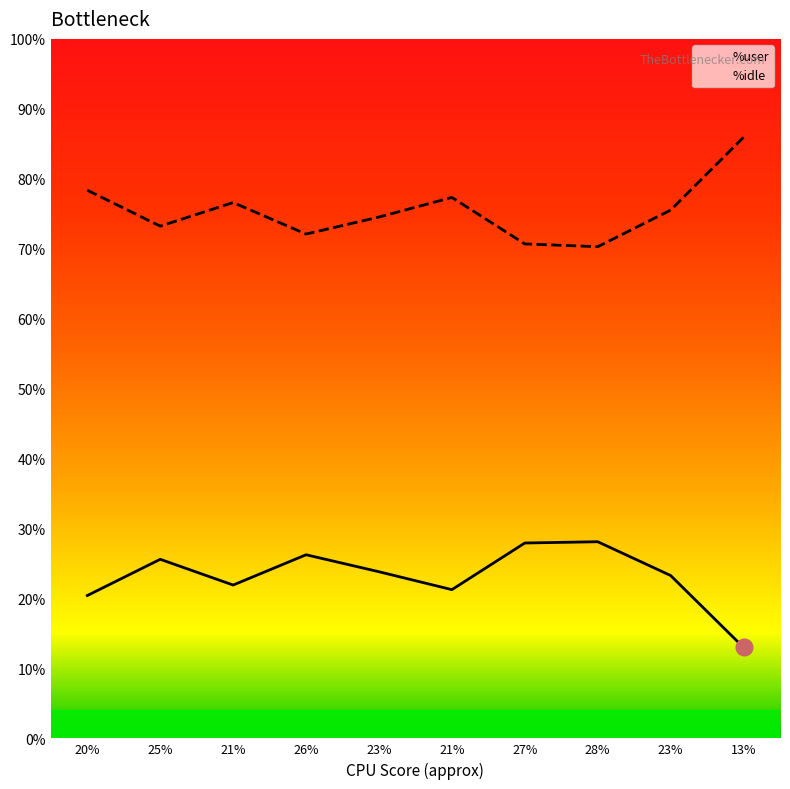

Is it true that %user equals 16.0 at 25%?

False